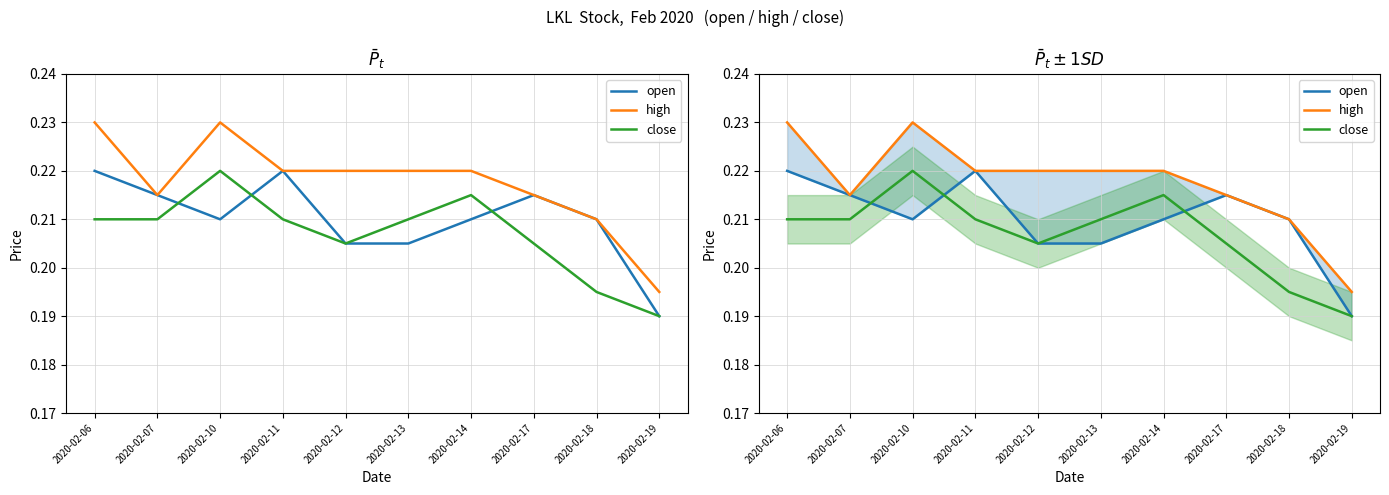

Count the number of data series in this chart.

3